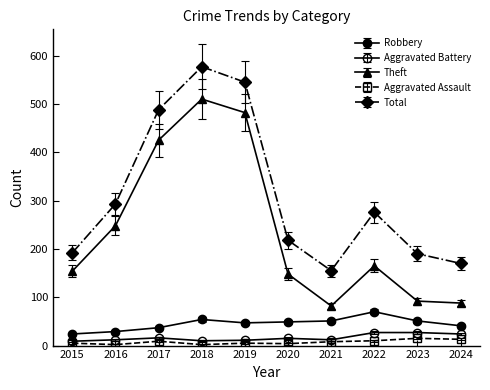

How many lines are shown in the chart?

5